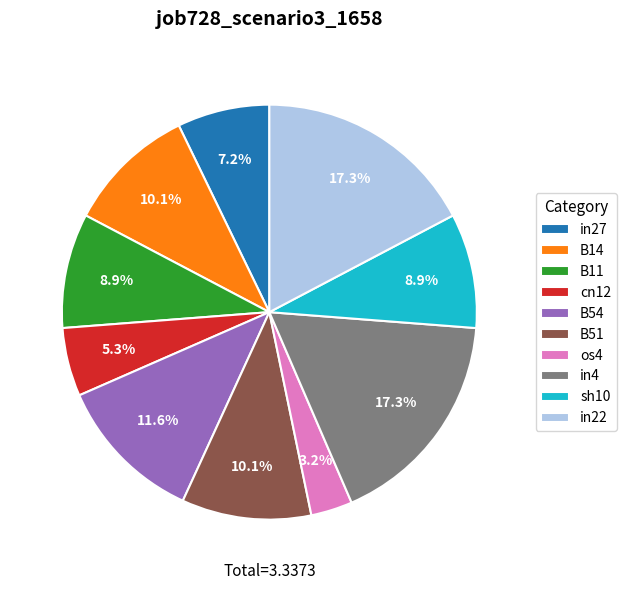

Which has a higher value, B51 or in27?

B51